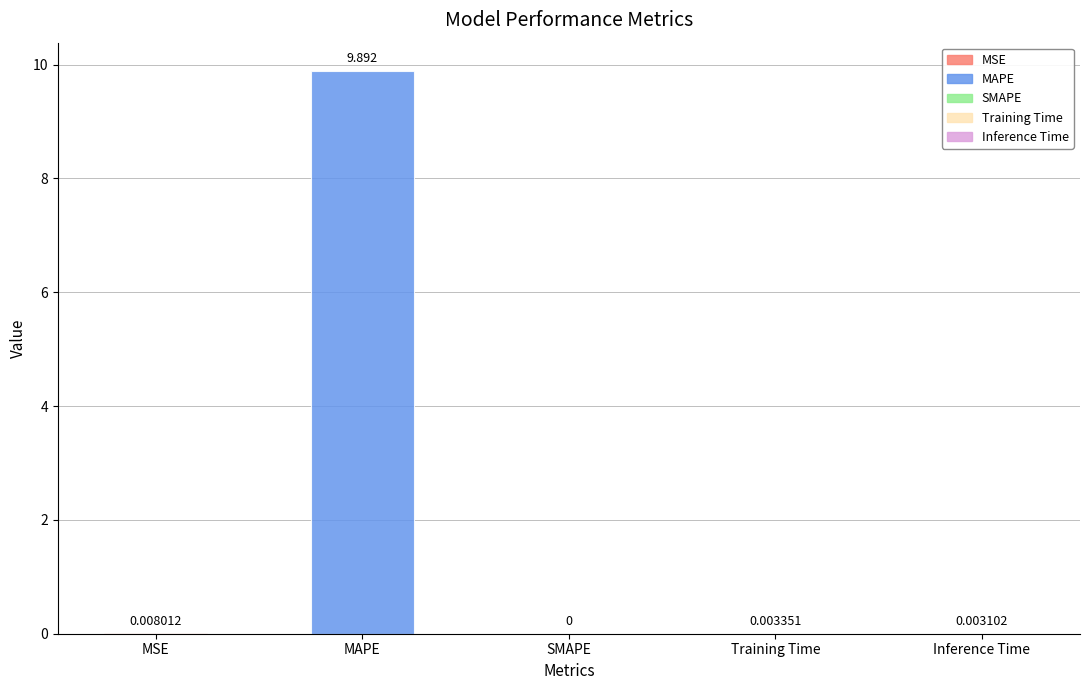

Which label corresponds to the largest value in the chart?

MAPE